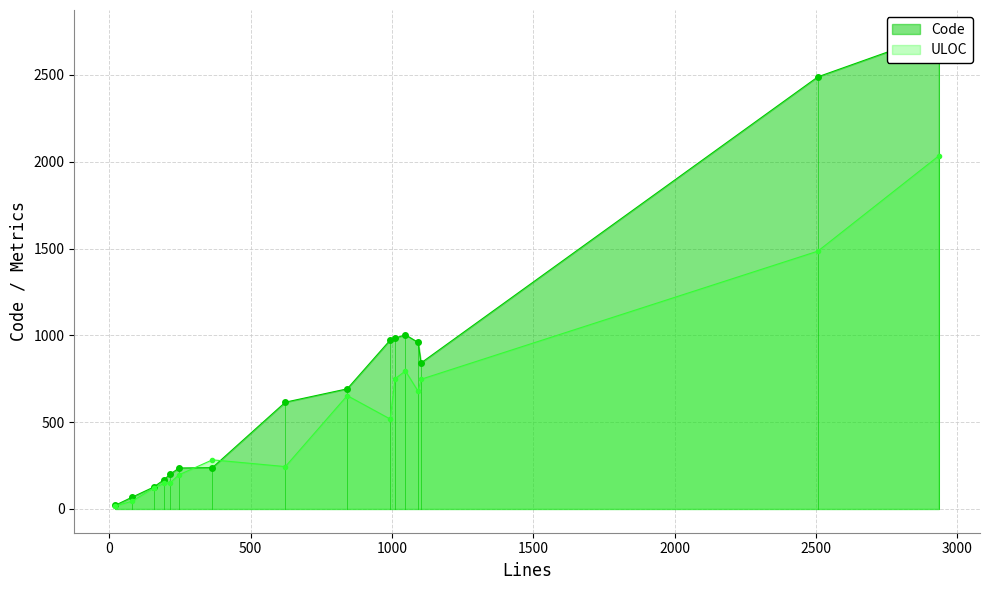

True or false: ULOC has more than 0 points higher than both neighbors.

True